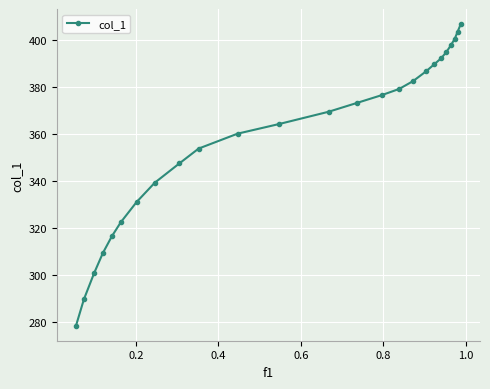

What is the average value?

358.5